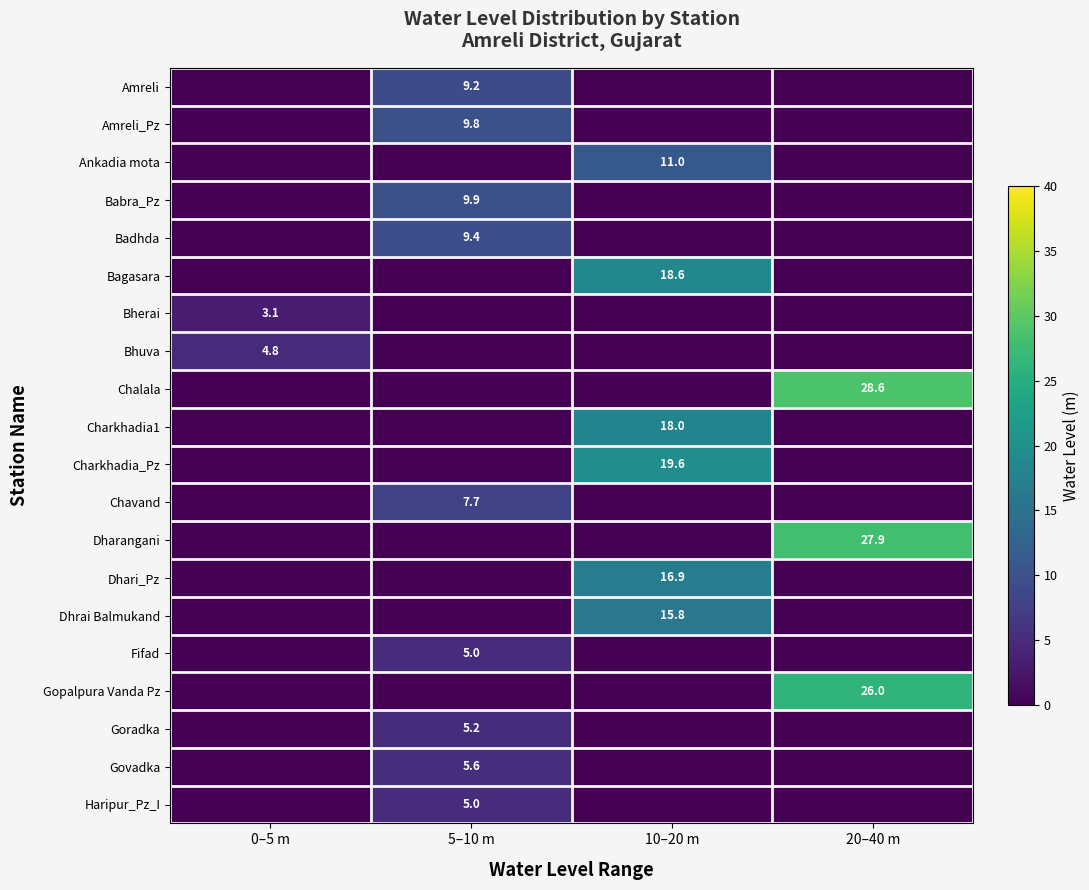

The Bherai series shows 3.1 at 0–5 m. True or false?

True